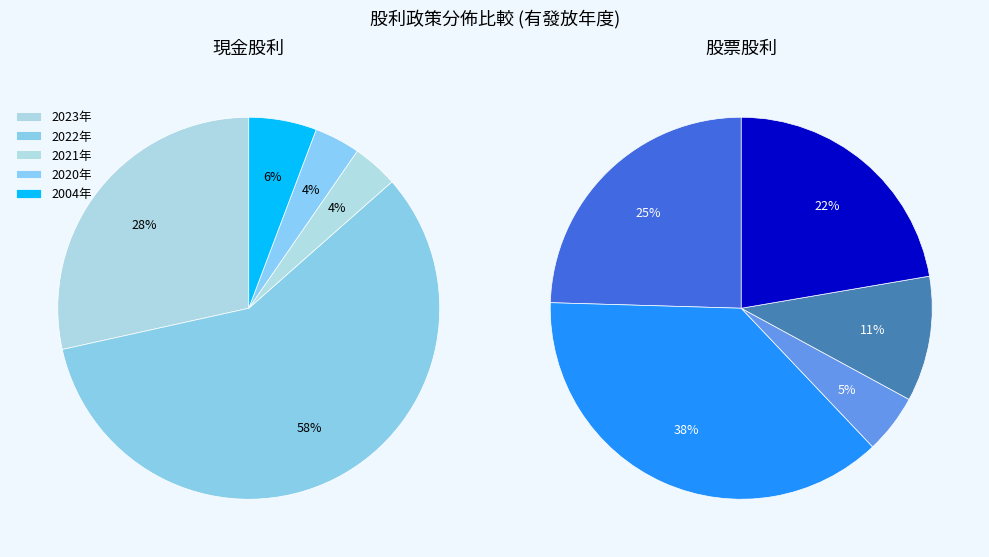

How many segments does this pie chart have?

5